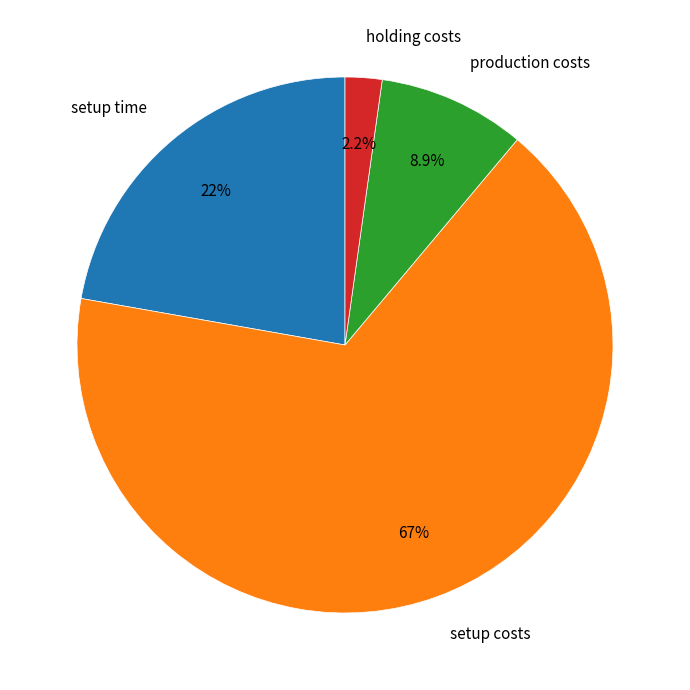

True or false: production costs accounts for 4% of the total.

False